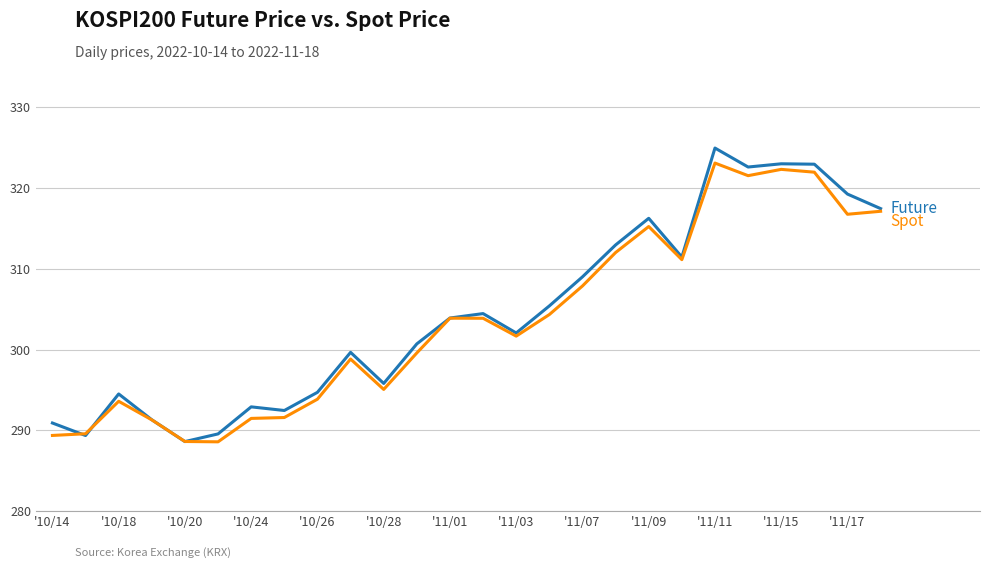

What is the minimum value shown in the chart?

288.6